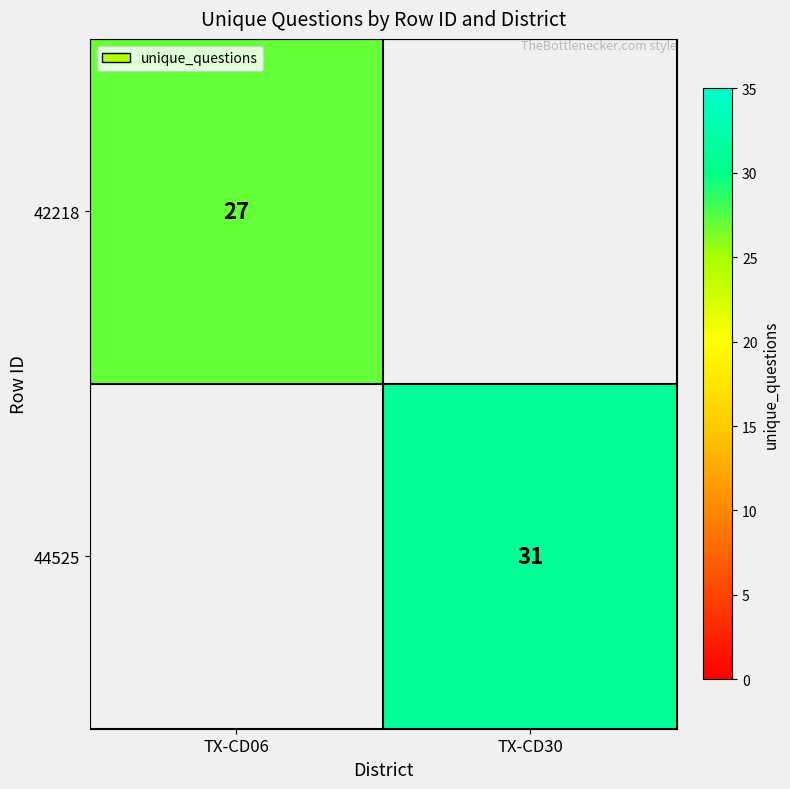

At how many categories does at least one series exceed 30?

1